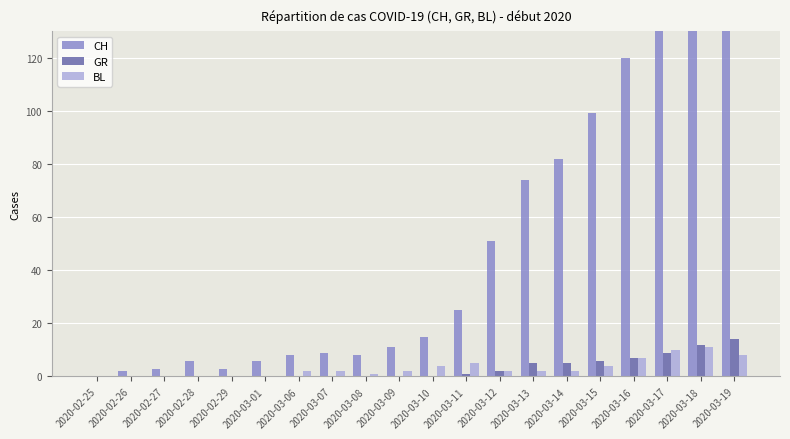

How many groups of bars are there?

20